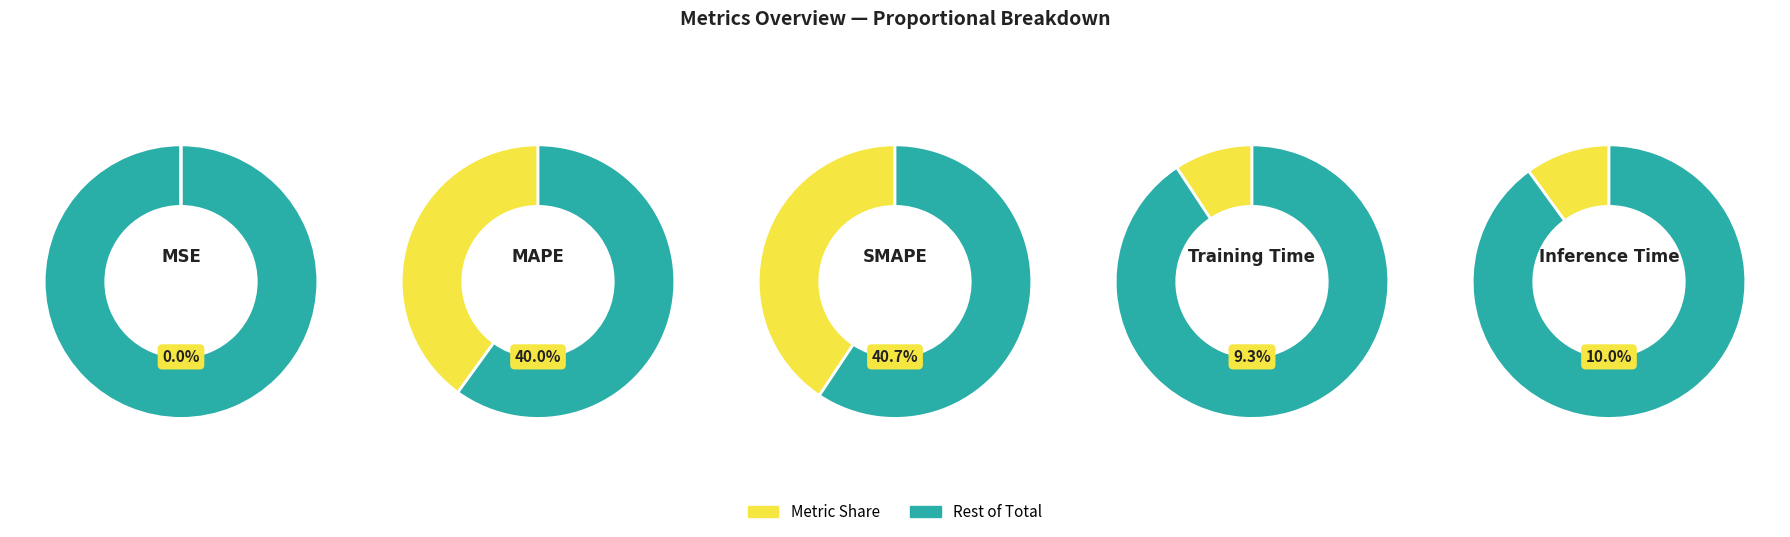

How many segments does this pie chart have?

5